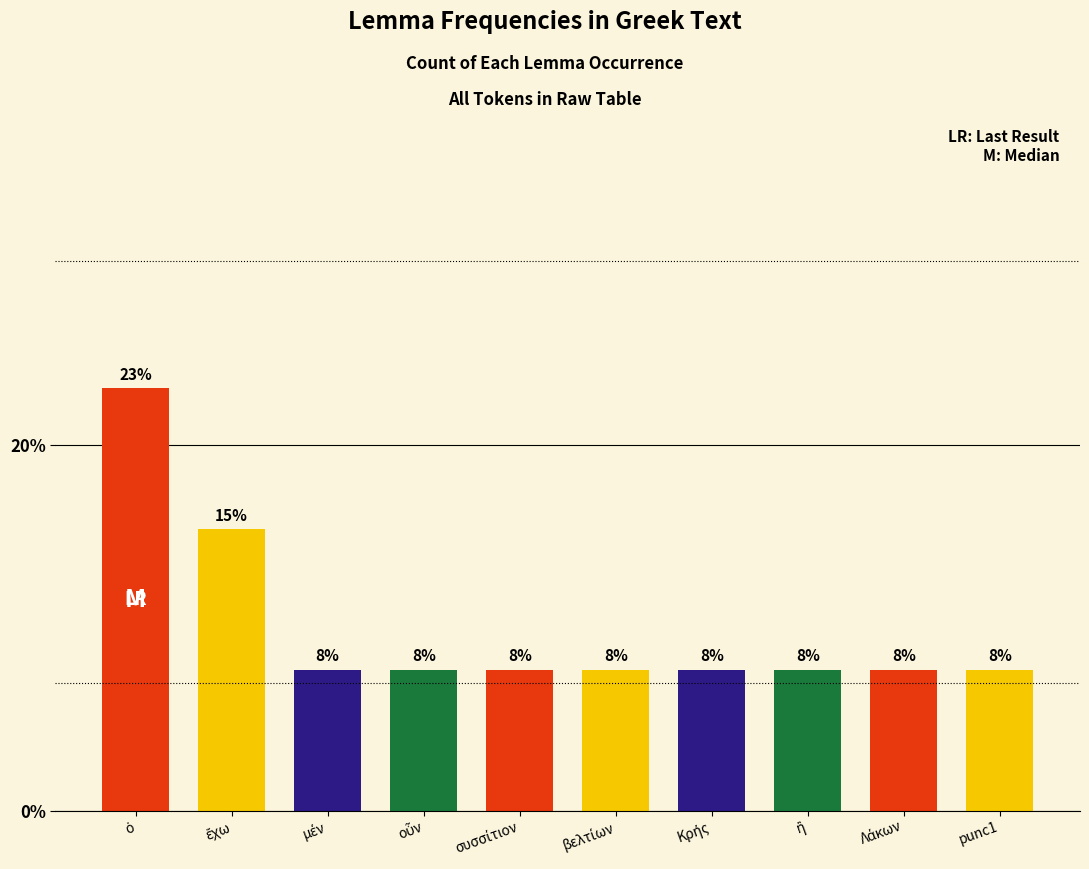

What is the ratio of the value at Λάκων to the value at ὁ?

0.3